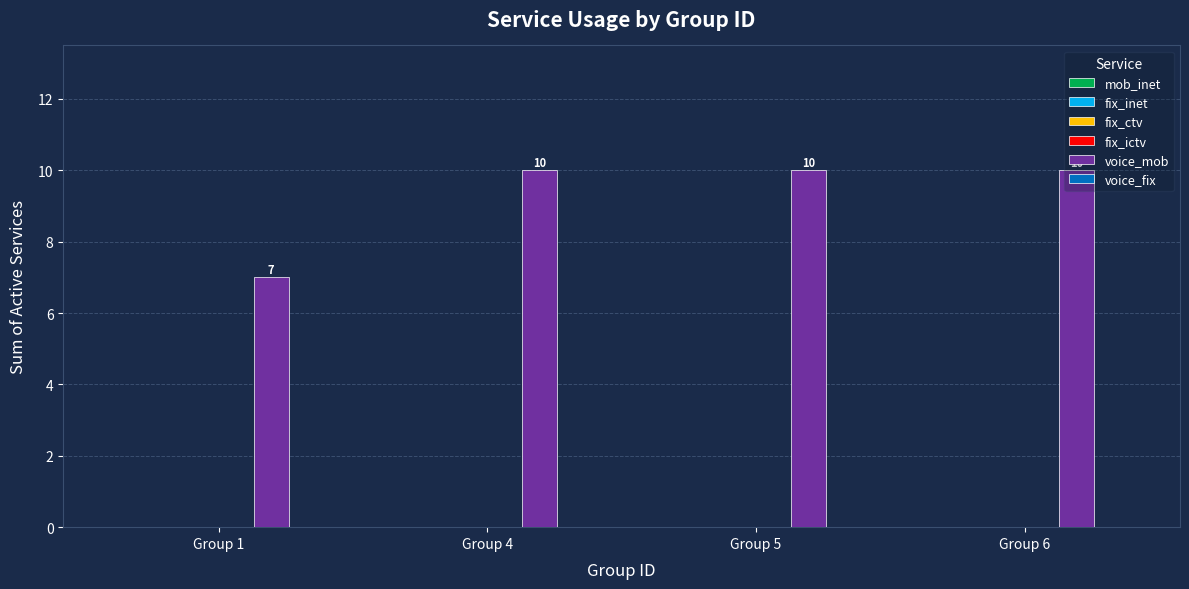

How many values are between 10 and 11?

3